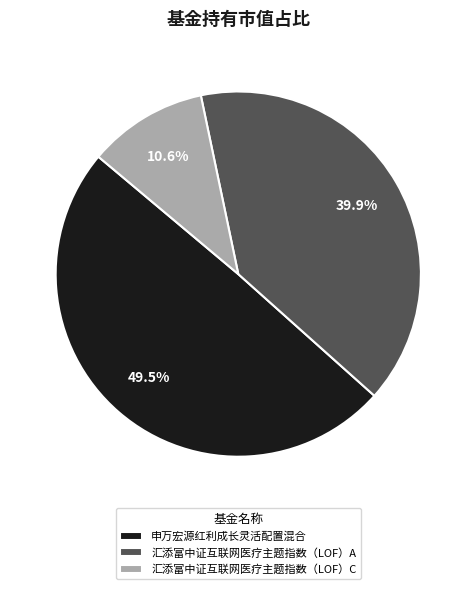

Combined, do 汇添富中证互联网医疗主题指数（LOF）C and 汇添富中证互联网医疗主题指数（LOF）A account for over 50%?

Yes